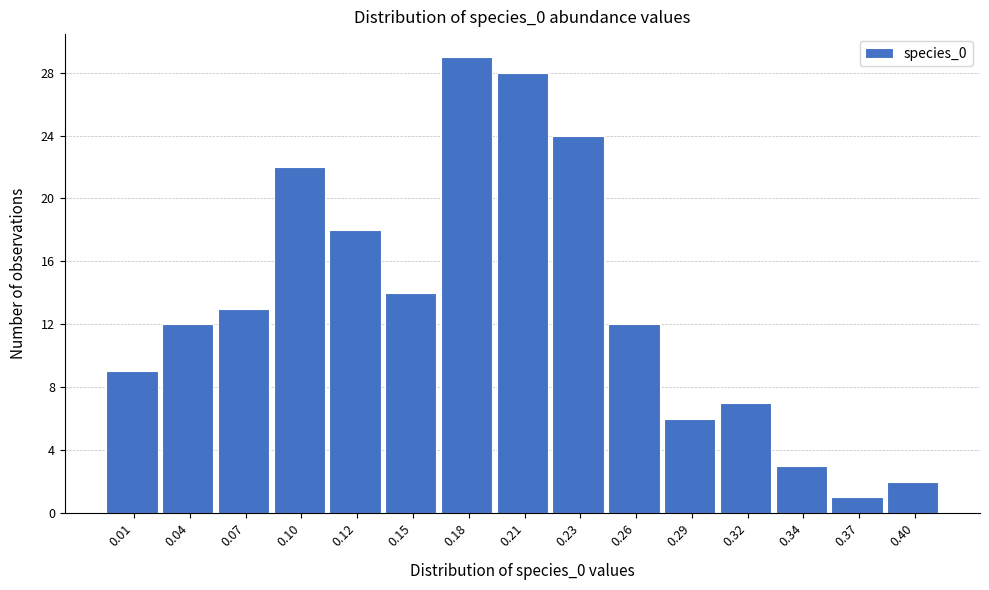

Reading left to right, extract all data points from this chart.

9	12	13	22	18	14	29	28	24	12	6	7	3	1	2